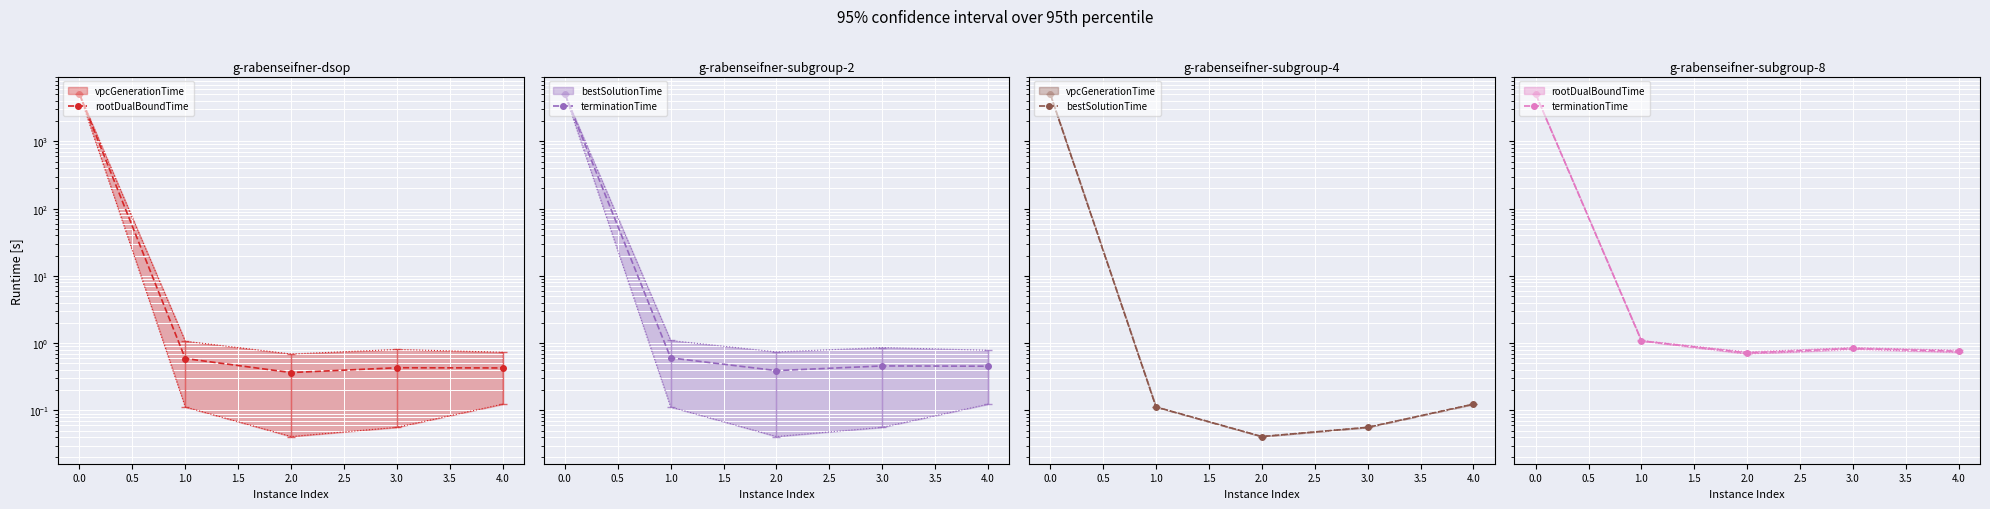

Which series has the largest total across all categories?

terminationTime